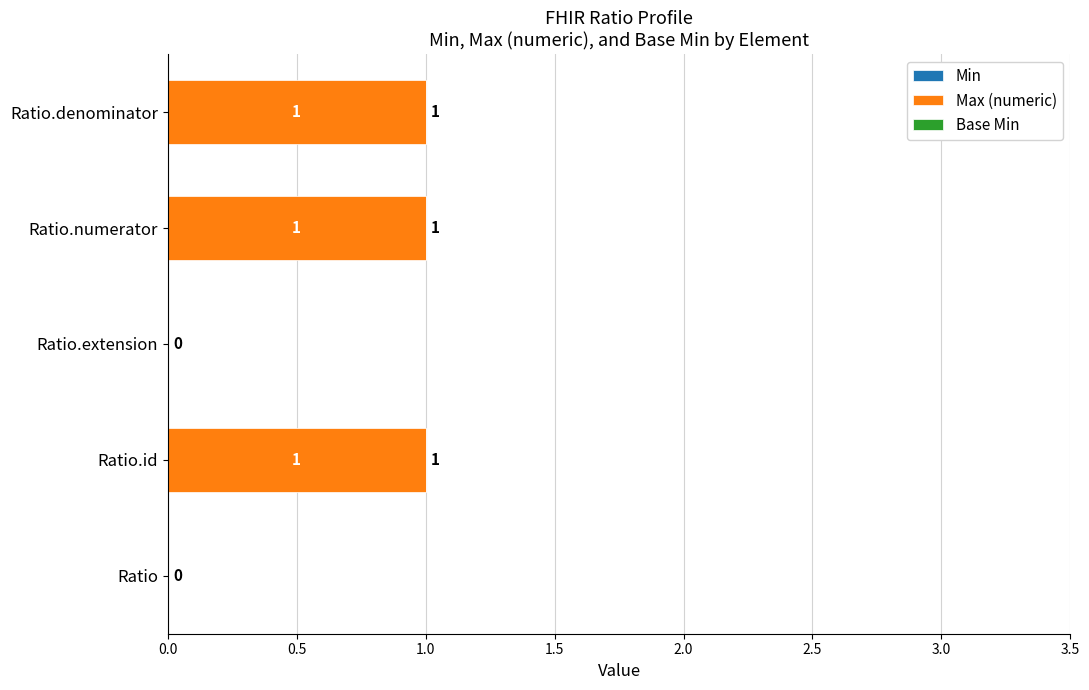

Between Ratio and Ratio.denominator, which is larger?

Ratio.denominator